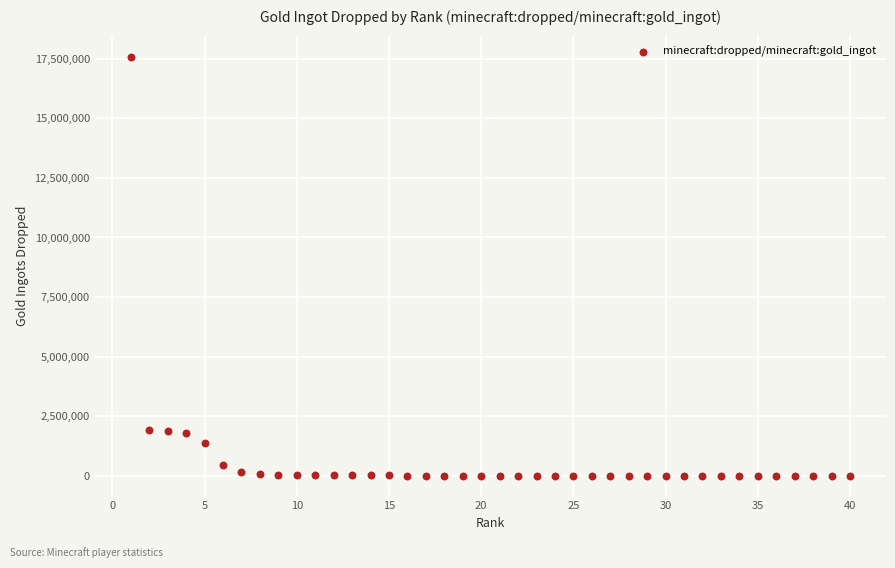

What is the range of Y values (max minus min)?

17595534